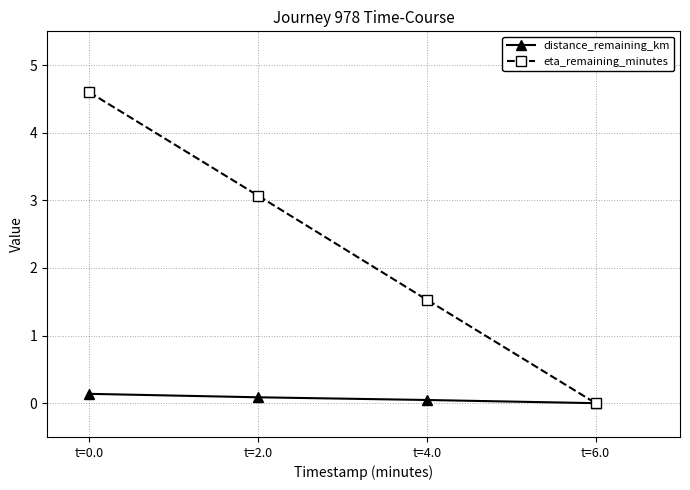

How many distinct data groups are displayed?

2